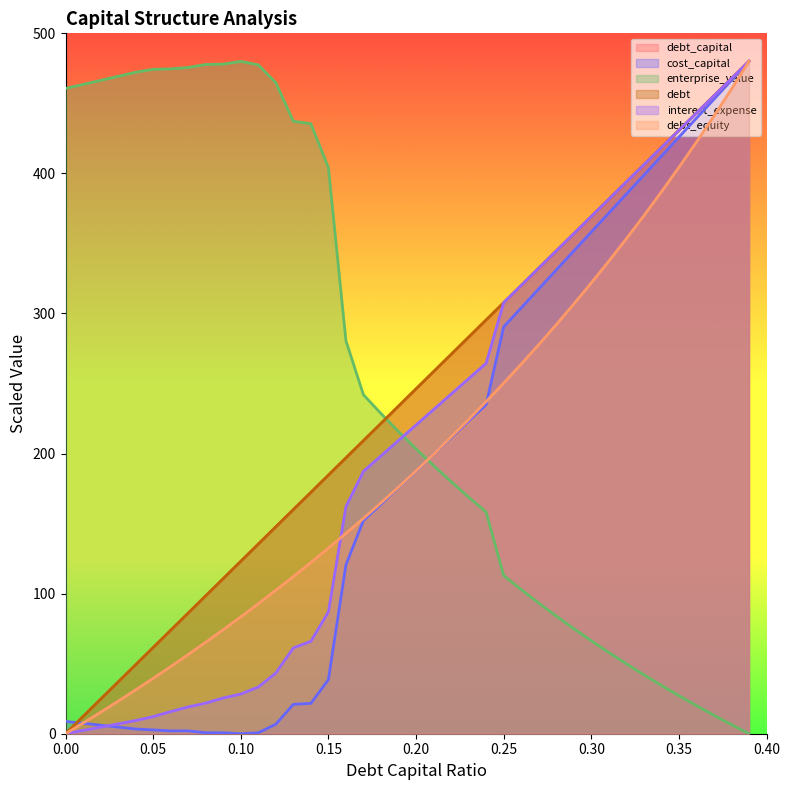

Which series has the largest total across all categories?

enterprise_value